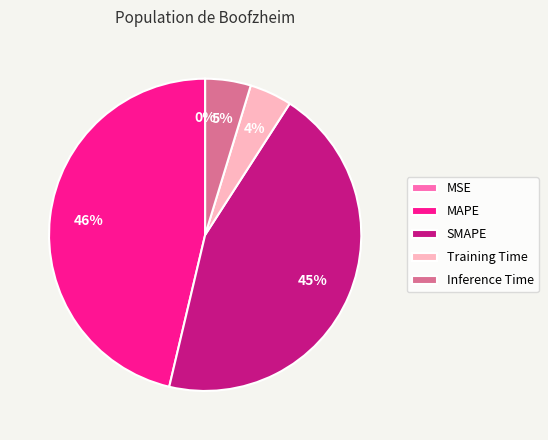

To the nearest percent, what portion does Training Time represent?

4%